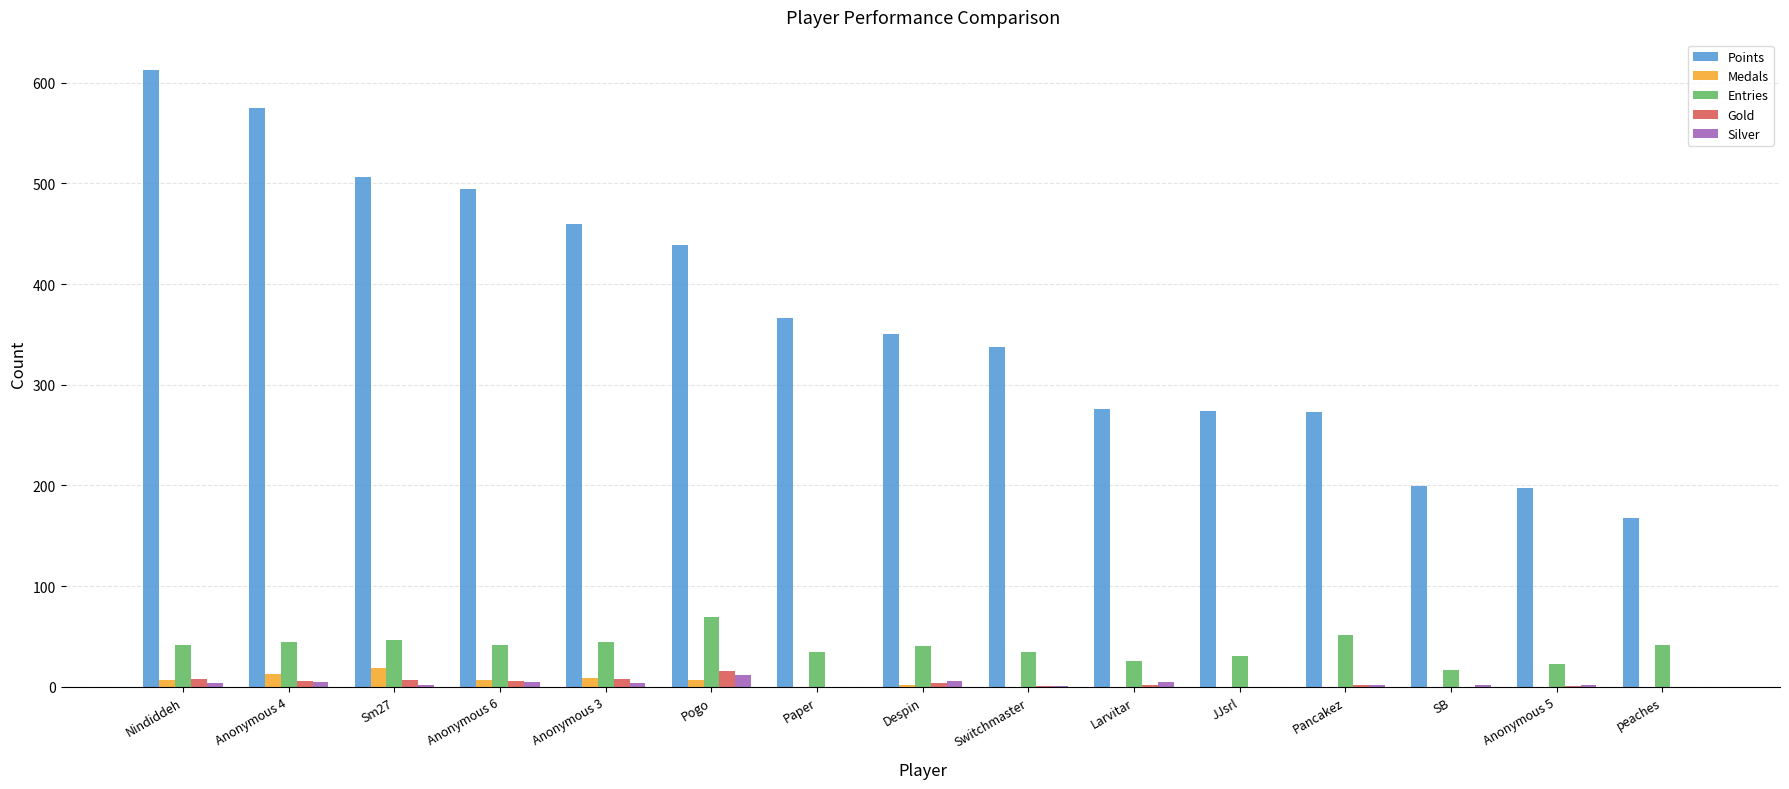

Is it true that Points equals 880 at Anonymous 4?

False